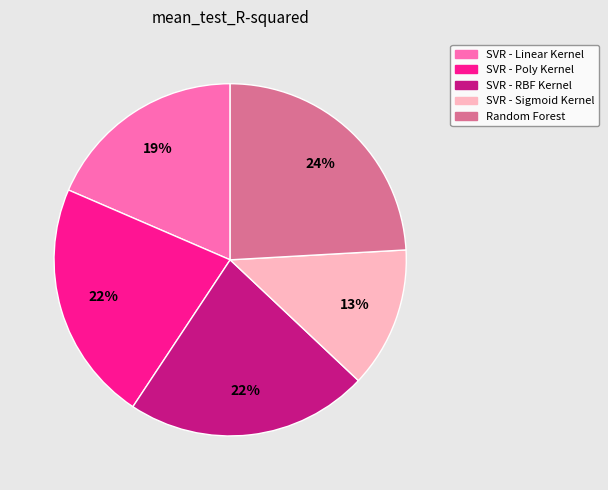

Which category has the biggest portion of the pie?

Random Forest